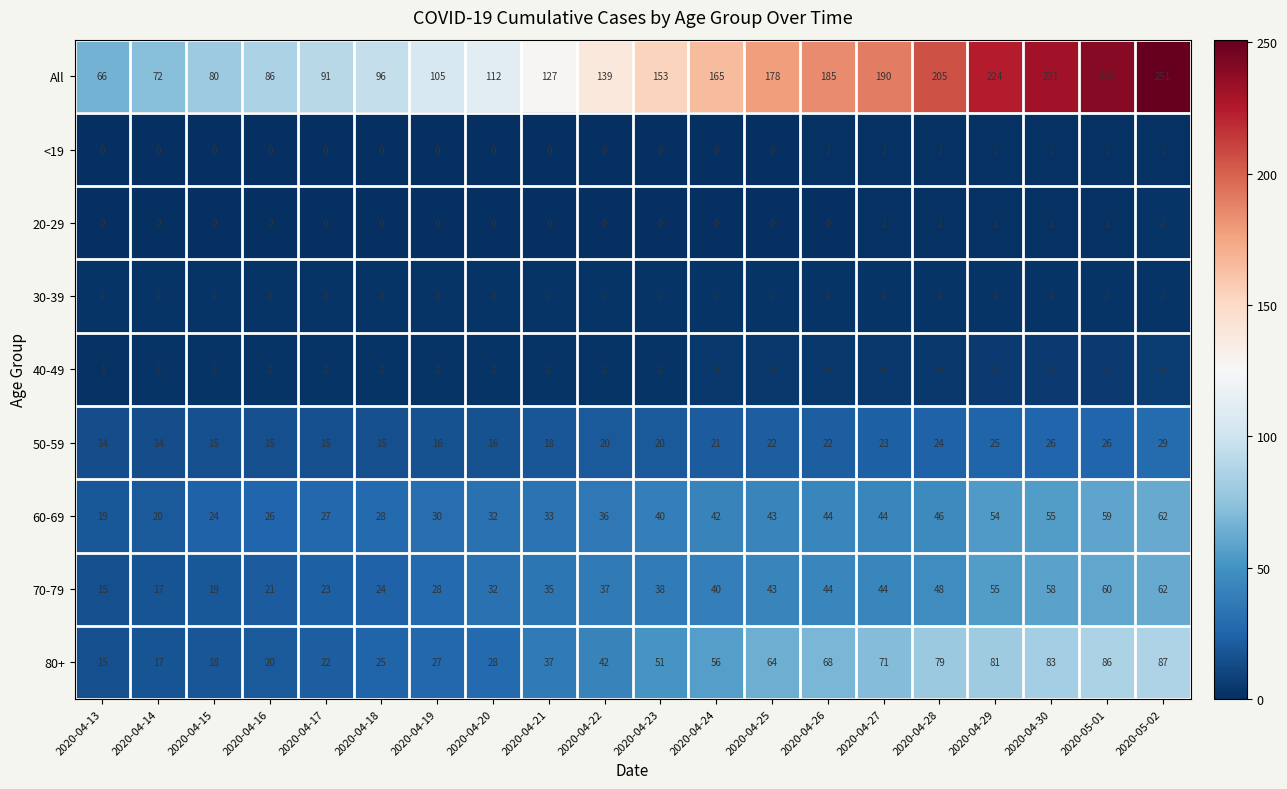

What is the sum of all 50-59 values?

396